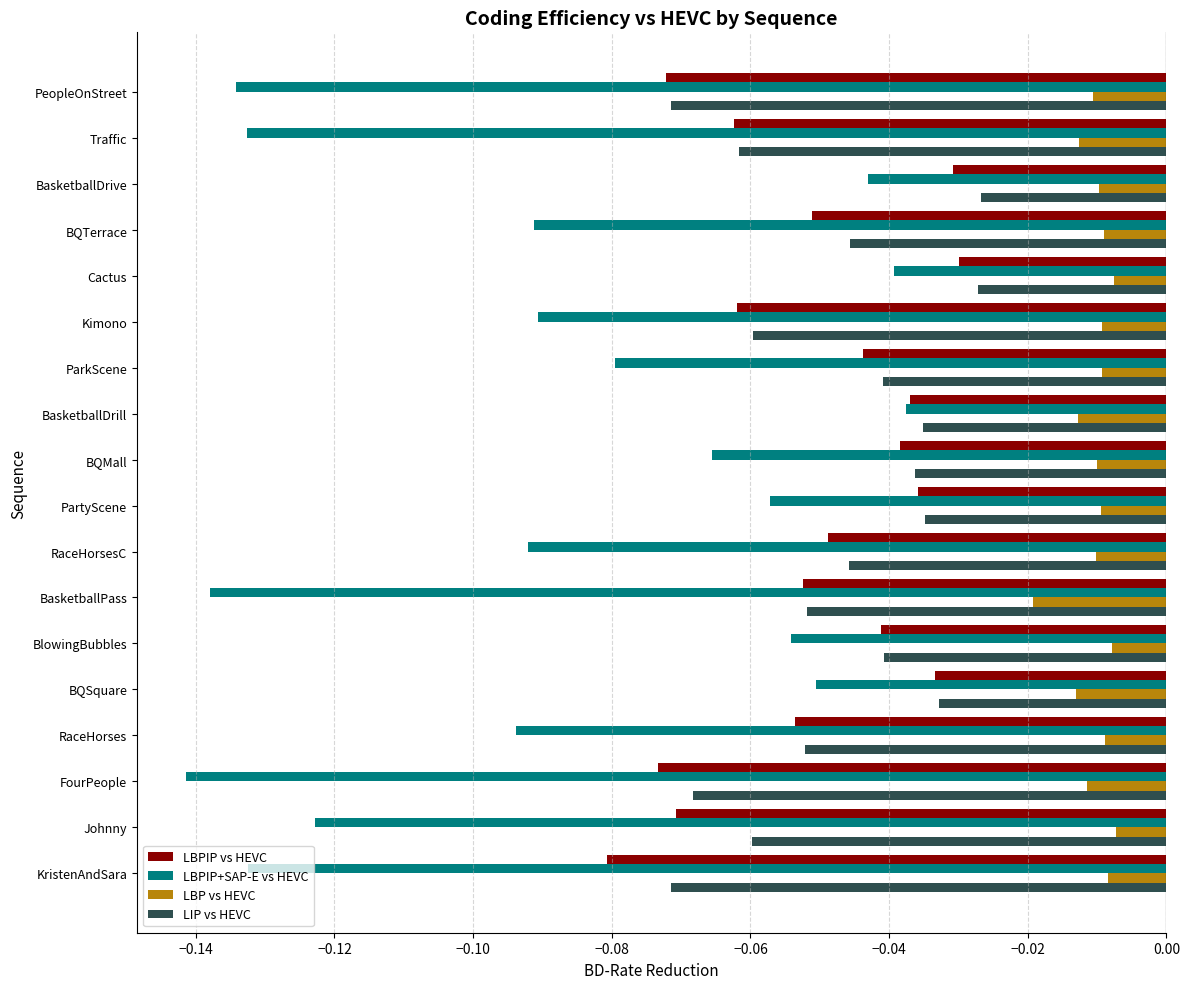

Which series has the largest total across all categories?

LBP vs HEVC